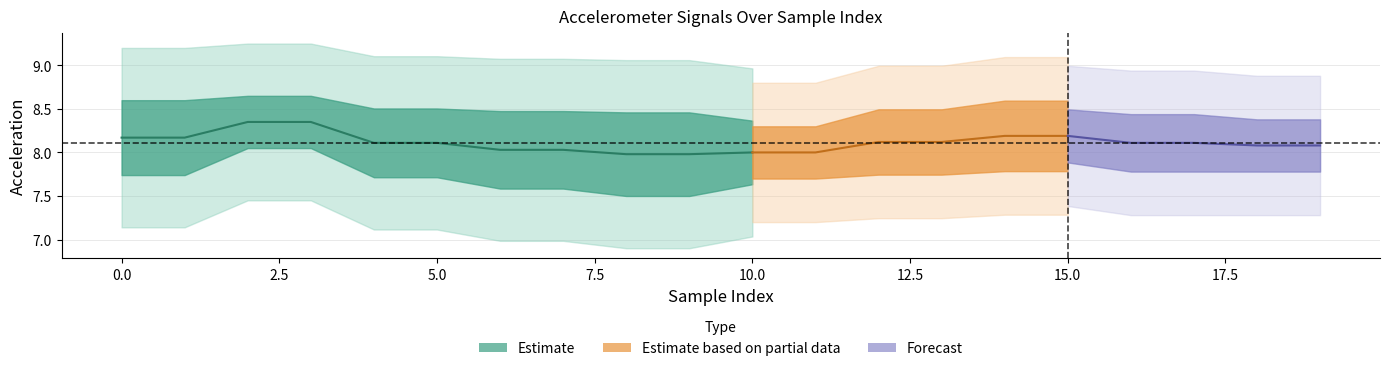

List the labels in order of acc_x value, largest first.

2, 3, 14, 15, 0, 1, 12, 13, 4, 5, 16, 17, 18, 19, 6, 7, 10, 11, 8, 9